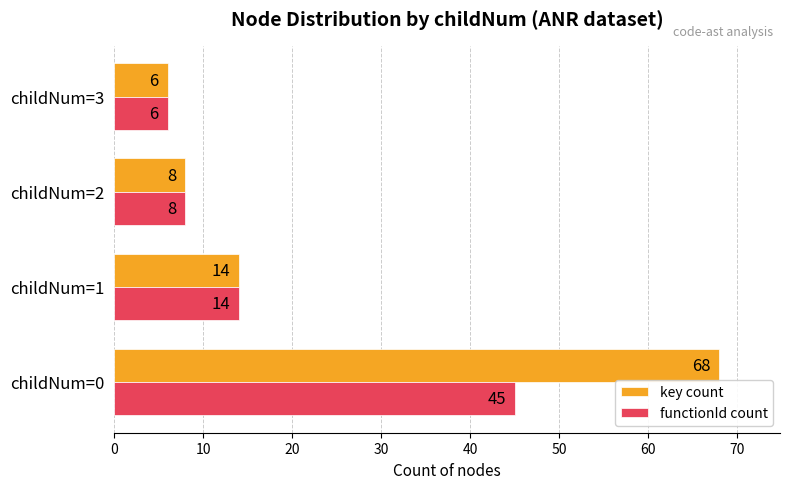

What are all the series names shown in the legend?

key count, functionId count